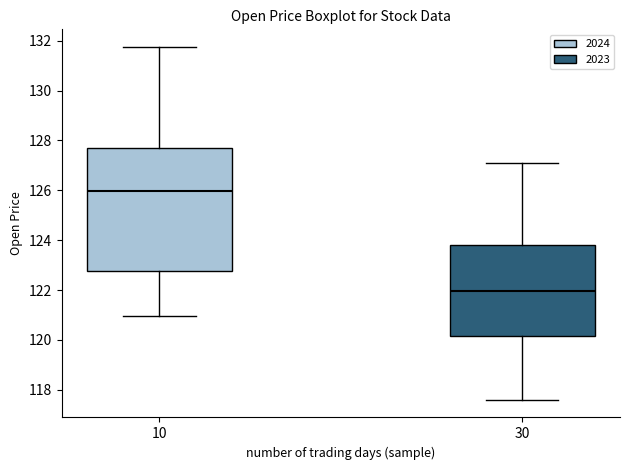

Reading left to right, transcribe this box plot: for each box, give where its median line is, the range the box spans, and where its two whiskers end, as read against the y-axis. The values are not printed on the chart, so give them approximately, as read against the axis.

10: median 126.0, box 122.8 to 127.6, whiskers 121.0 to 131.8
30: median 122.0, box 120.2 to 123.8, whiskers 117.6 to 127.2